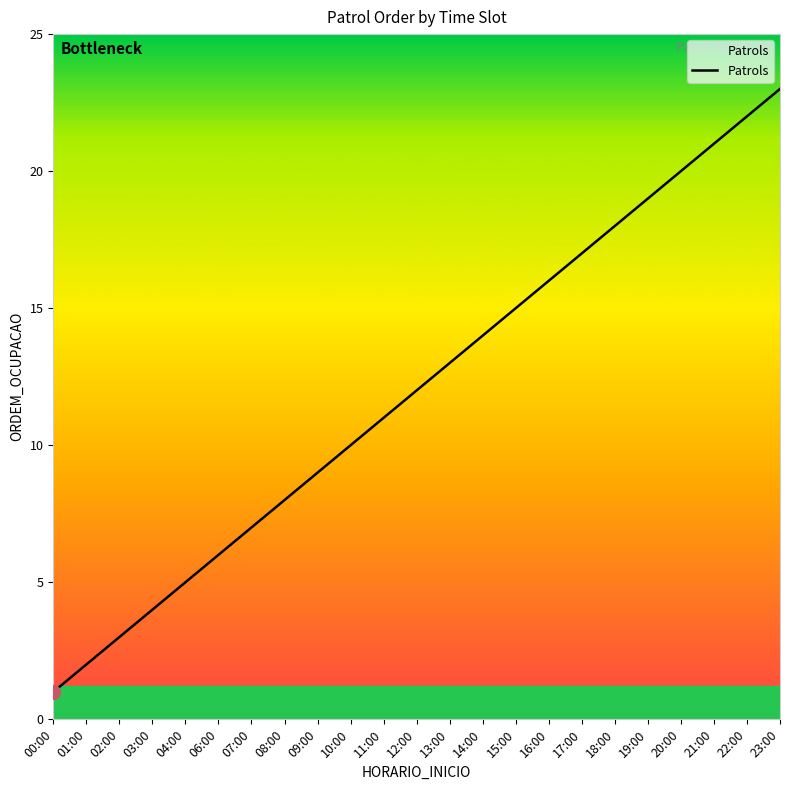

What position from the right is 01:00?

22